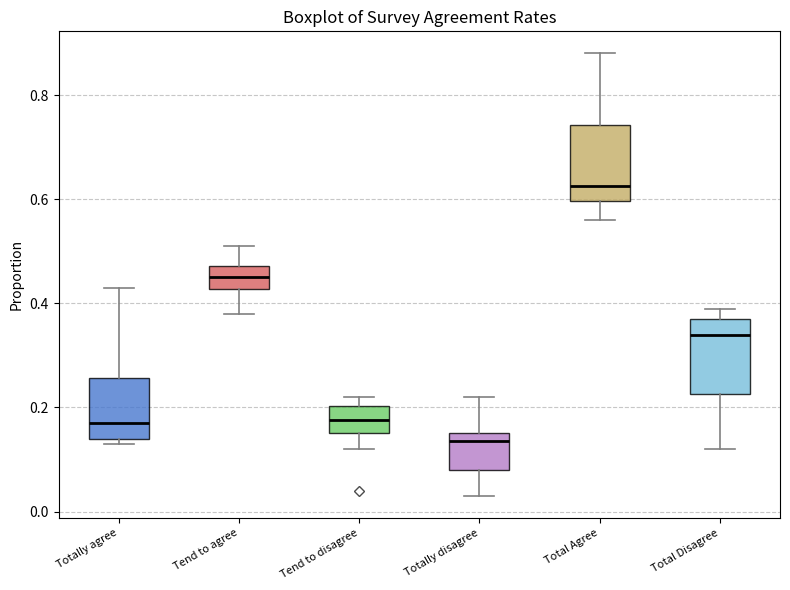

Which box's median line is the highest?

Total Agree